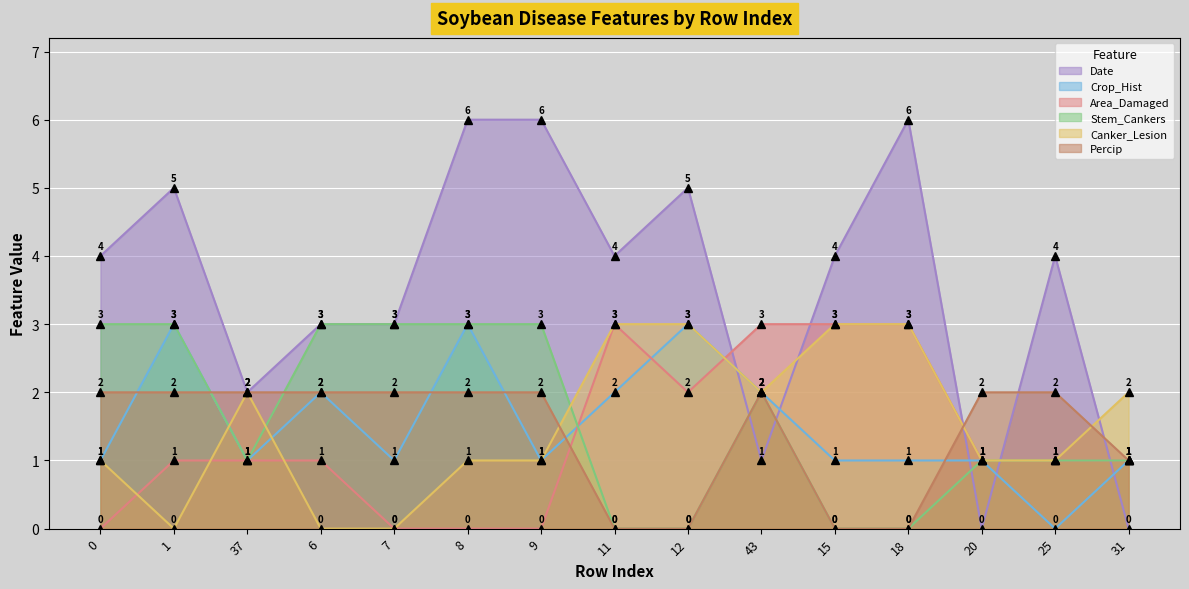

Which series has the largest total across all categories?

Date